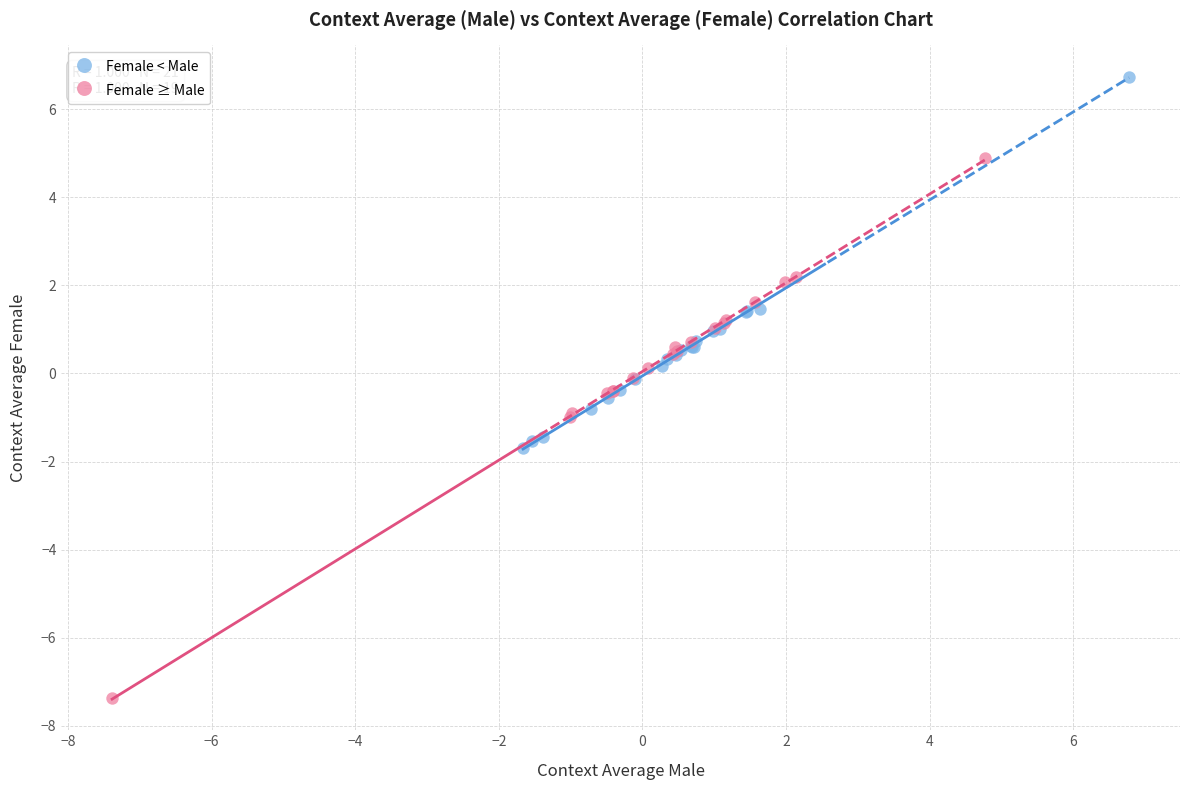

Which series has the largest Y range (max minus min)?

Female ≥ Male